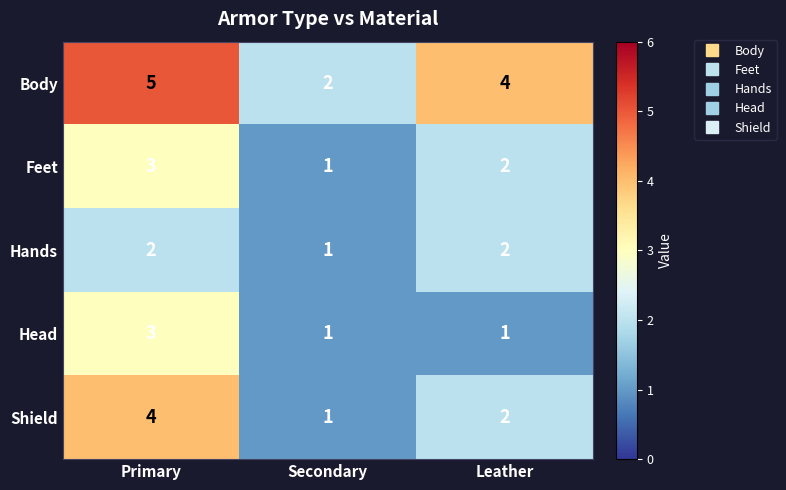

What is the sum of the Body values at Secondary and Leather?

6